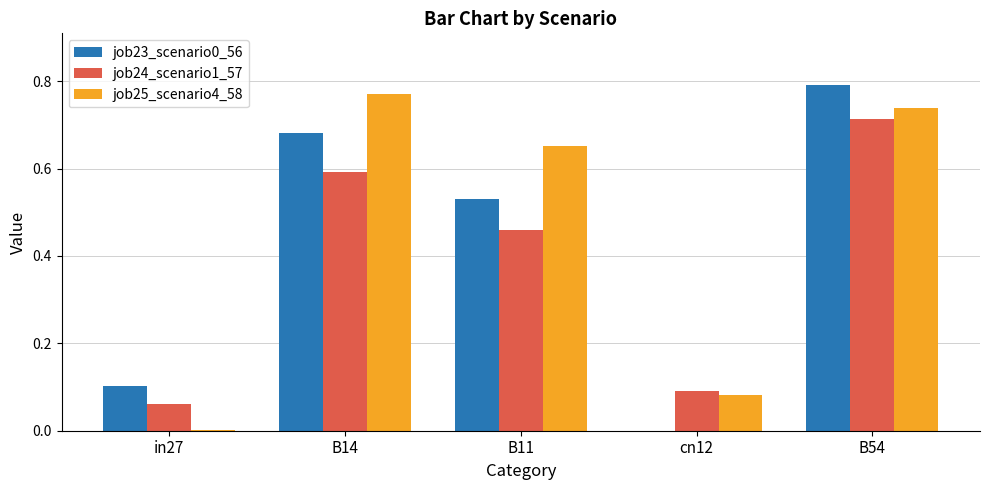

The job24_scenario1_57 series shows 0.1 at in27. True or false?

True